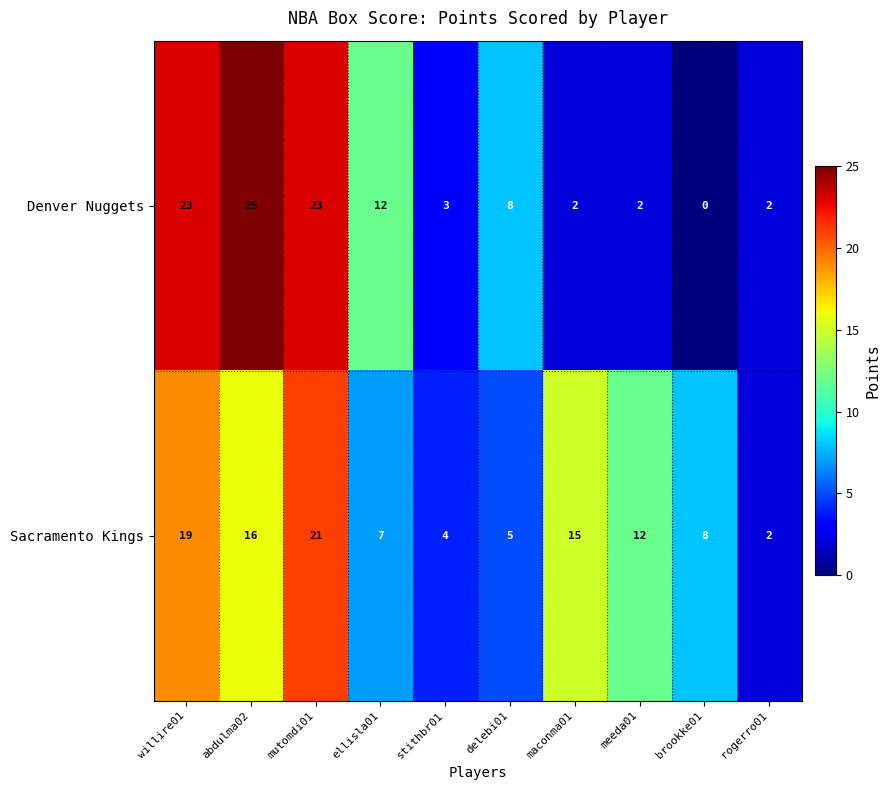

What is the difference between the second highest and second lowest values in the Denver Nuggets series?

21